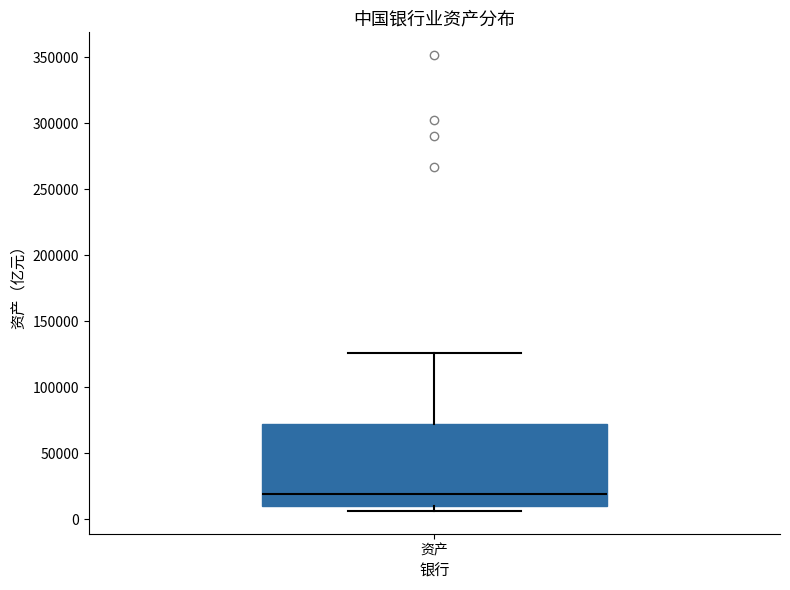

Transcribe this box plot: give where the median line is, the range the box spans, and where the two whiskers end, as read against the y-axis. The values are not printed on the chart, so give them approximately, as read against the axis.

median 20000, box 10000 to 70000, whiskers 5000 to 125000